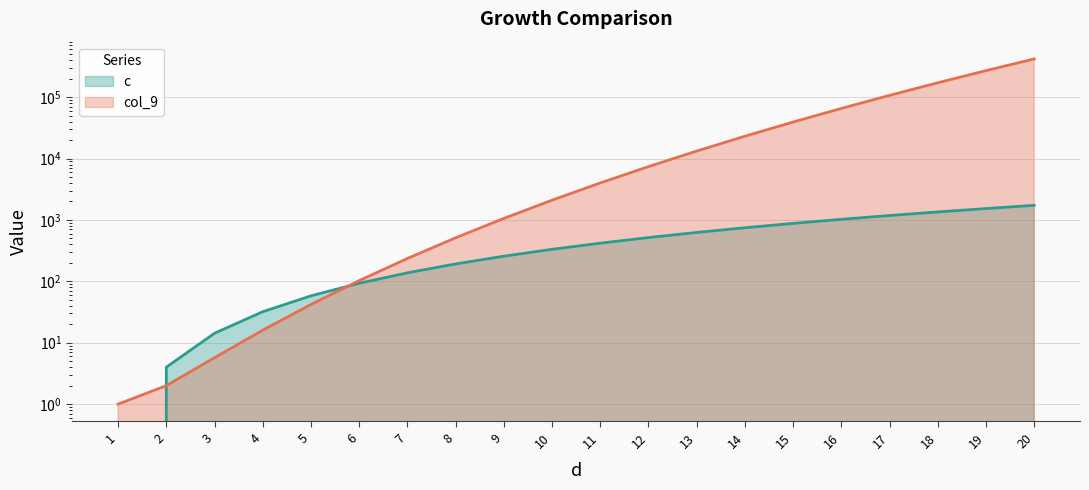

What is the sum of all c values?

11124.0